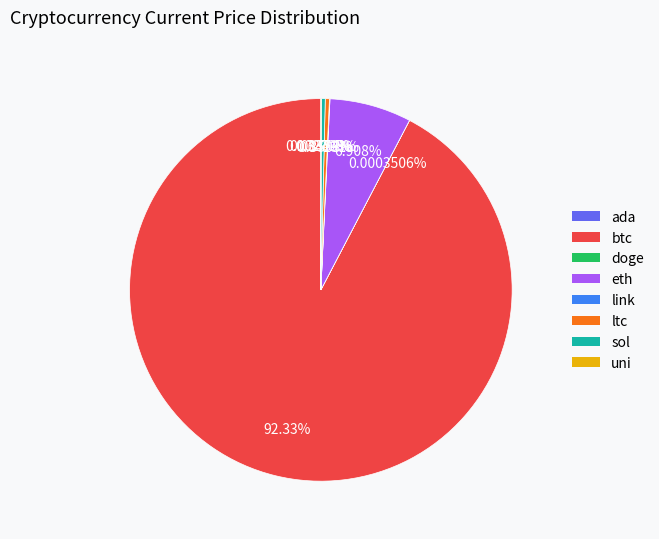

Which category has the biggest portion of the pie?

btc